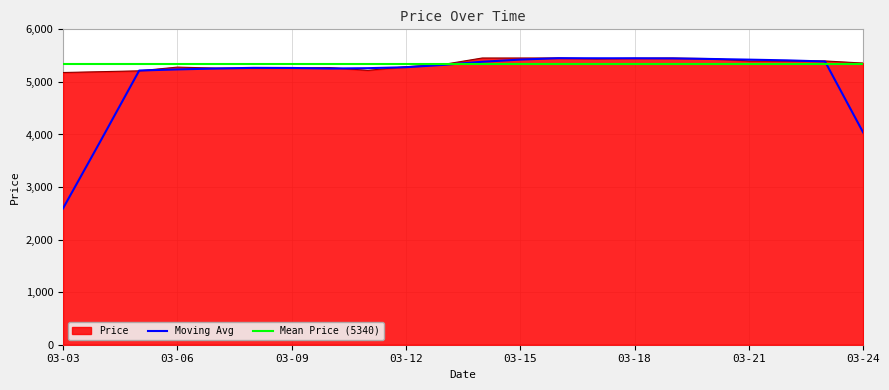

Read the value at 2025-03-07, to the nearest 50.

5250